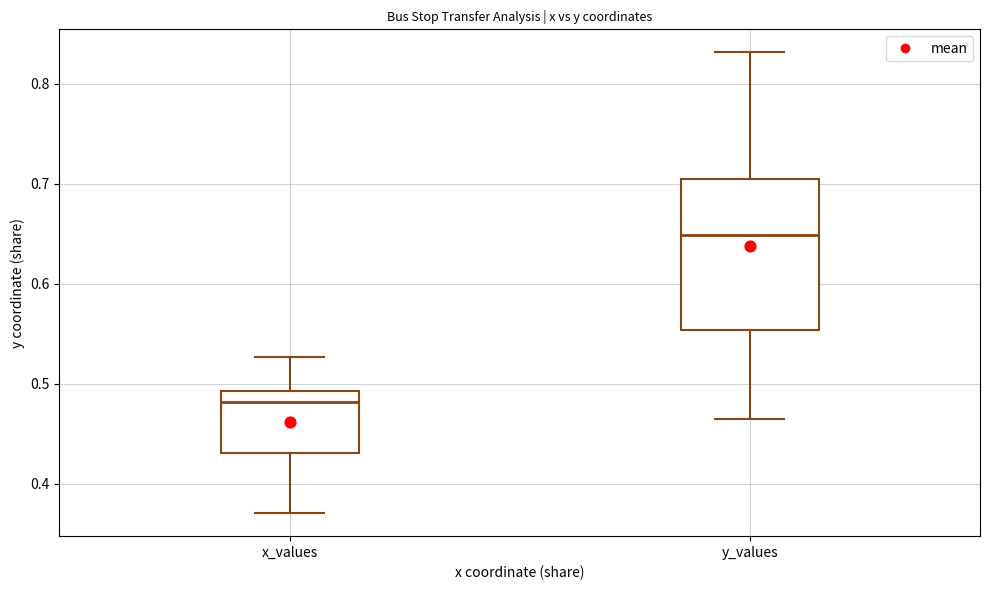

Which box's median line is the lowest?

x_values